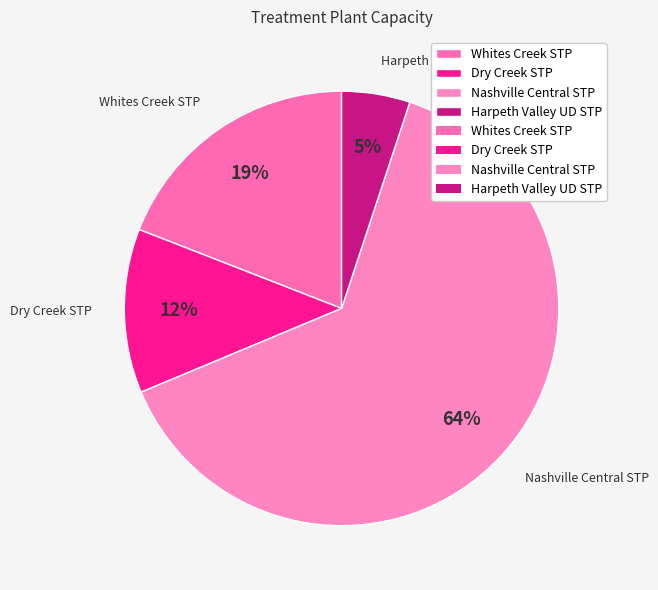

How many segments does this pie chart have?

4